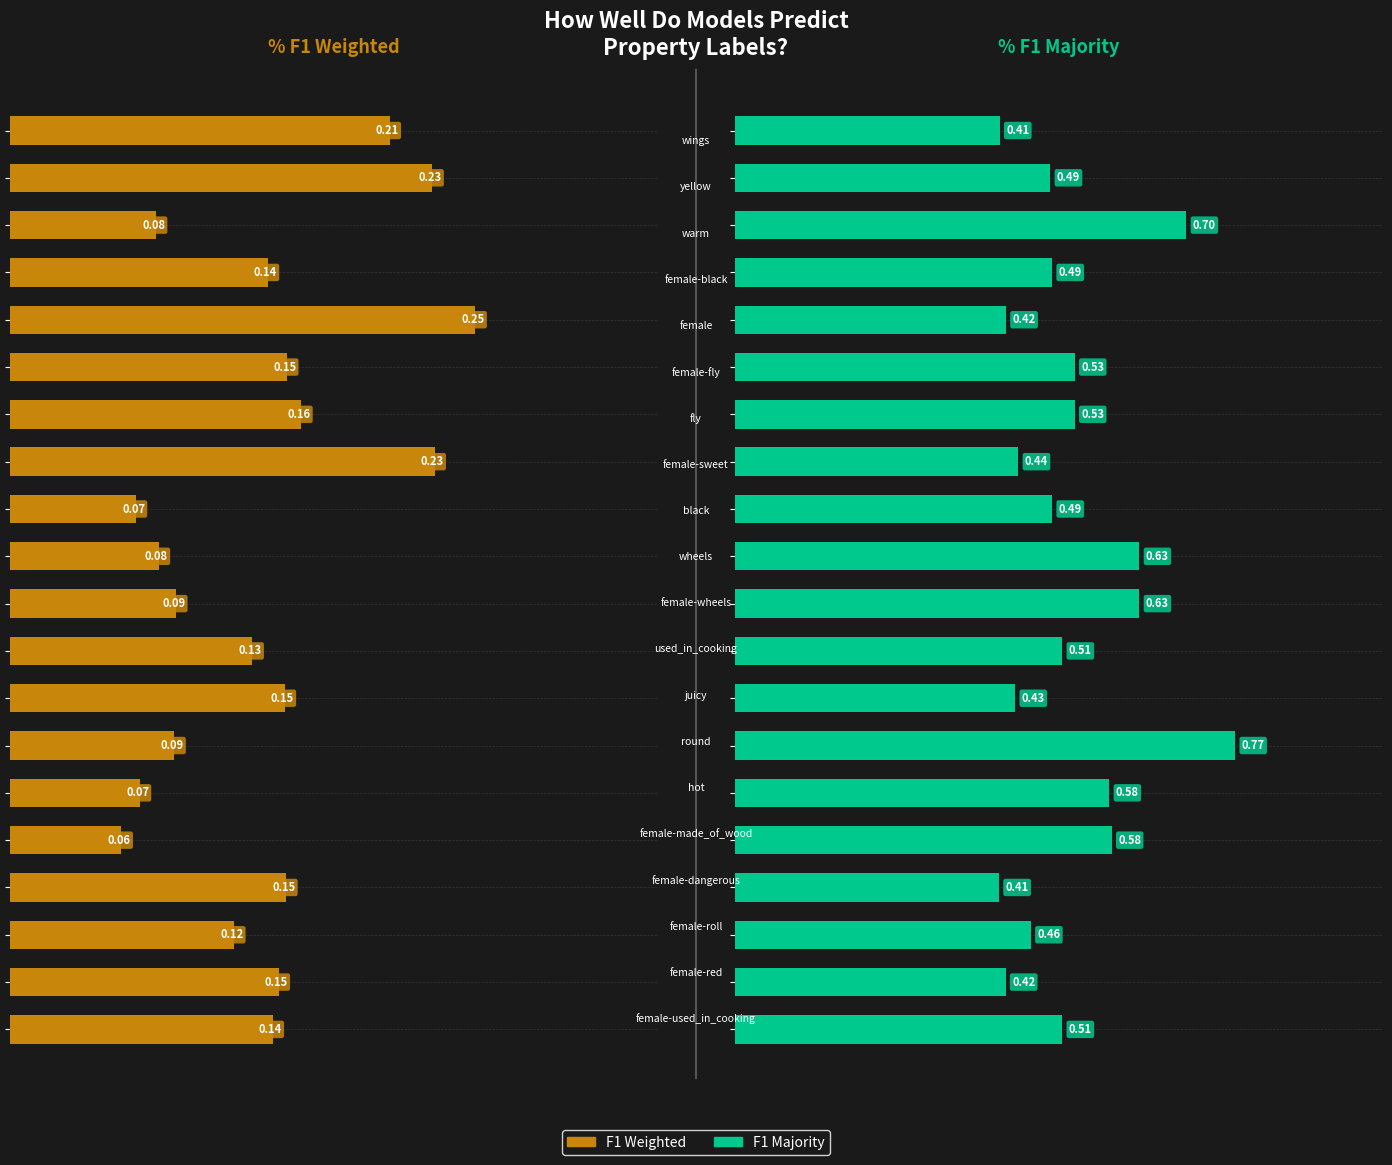

What is the difference between the maximum and minimum values in the F1 Weighted series?

0.2